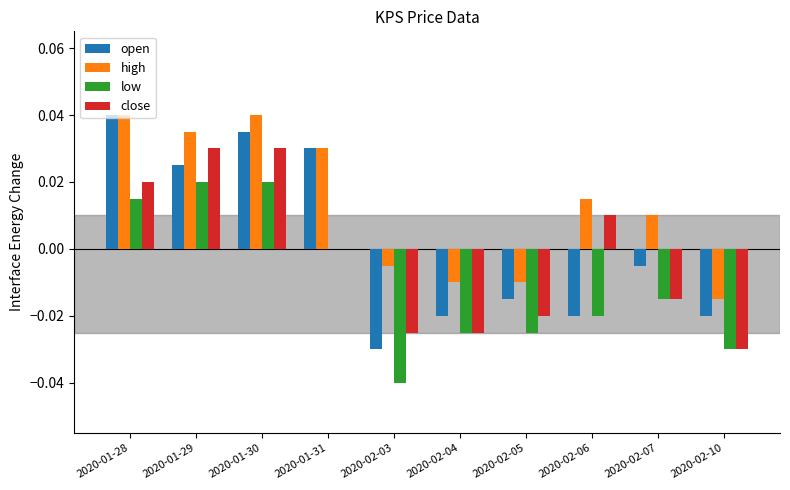

Between 2020-01-30 and 2020-02-07, which series saw the biggest shift?

close